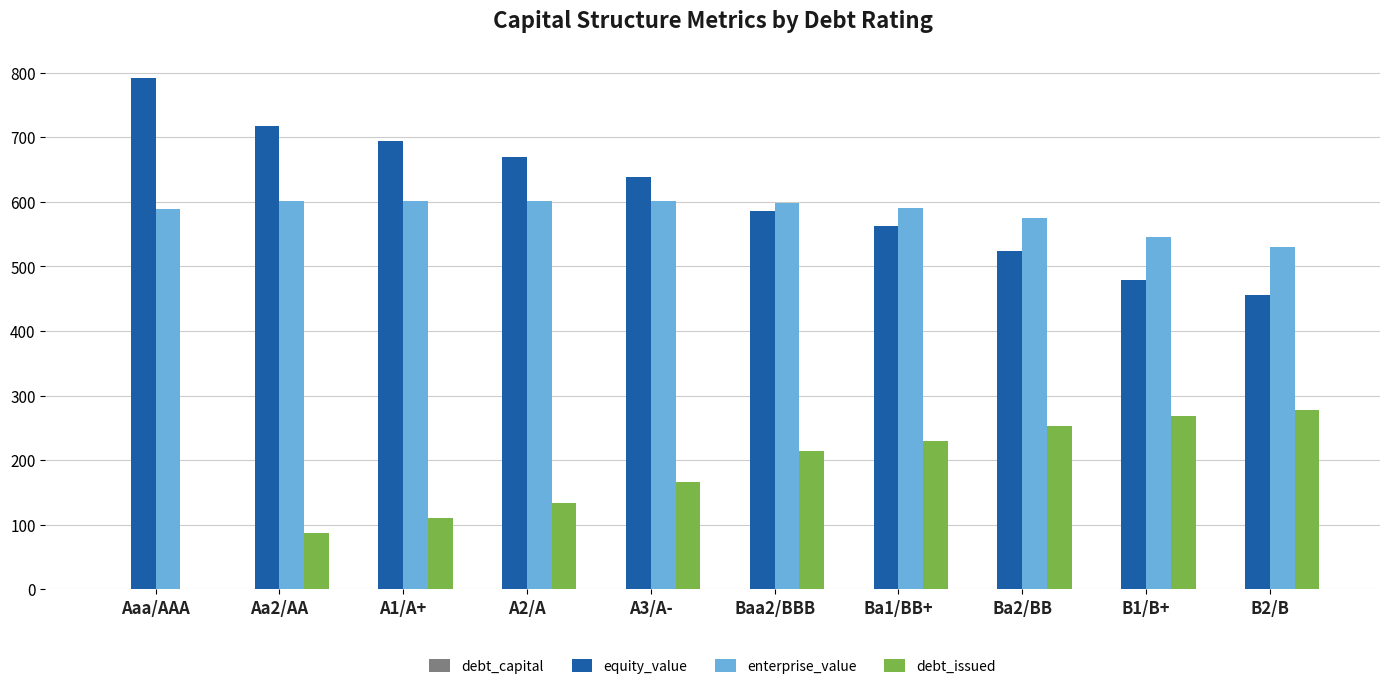

How many groups of bars are there?

10